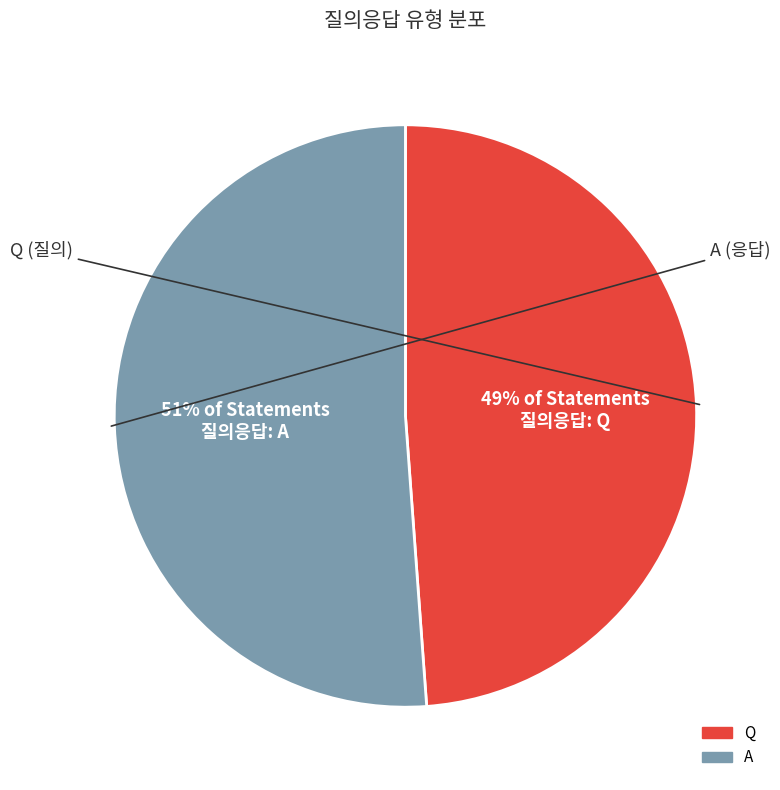

How many segments does this pie chart have?

2